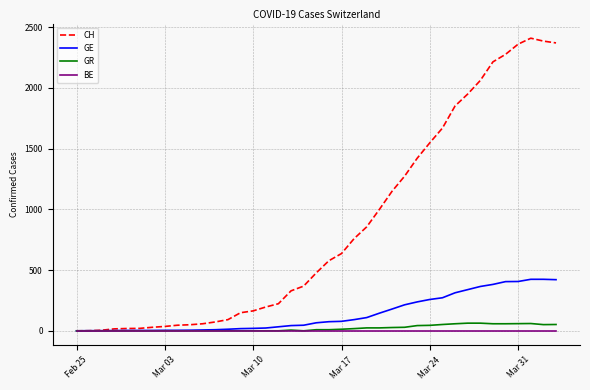

What is the average value of the GE series?

140